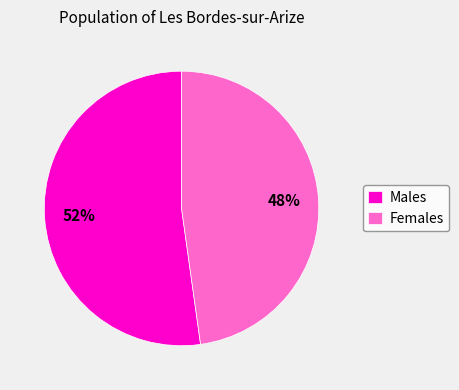

To the nearest percent, what is the difference between the largest and smallest slice percentages?

4%